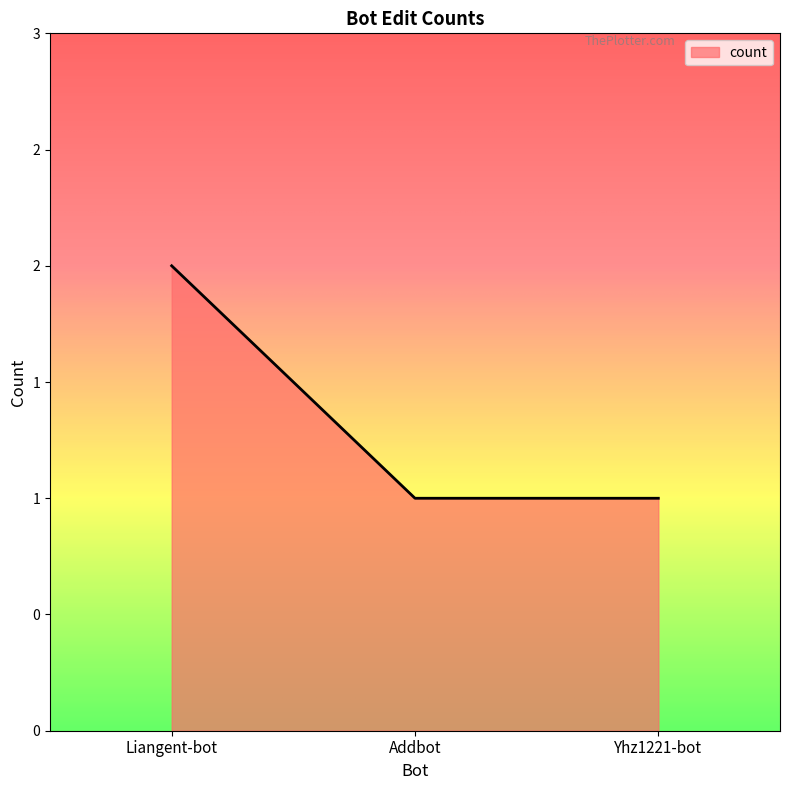

Does the chart have visible grid lines?

No